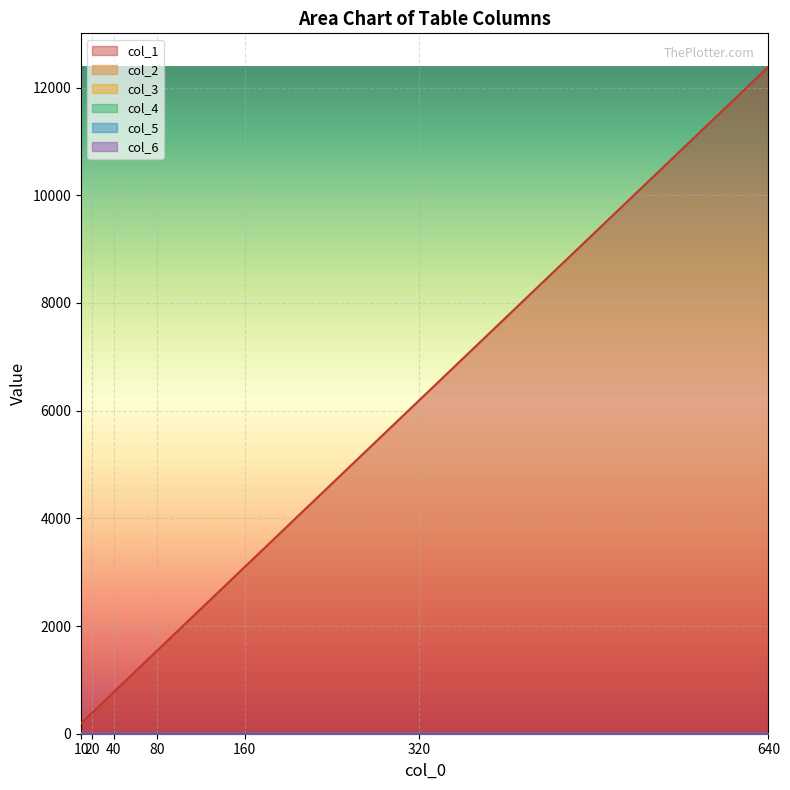

Rank the series by their maximum value, from lowest to highest.

col_3, col_5, col_2, col_6, col_4, col_1